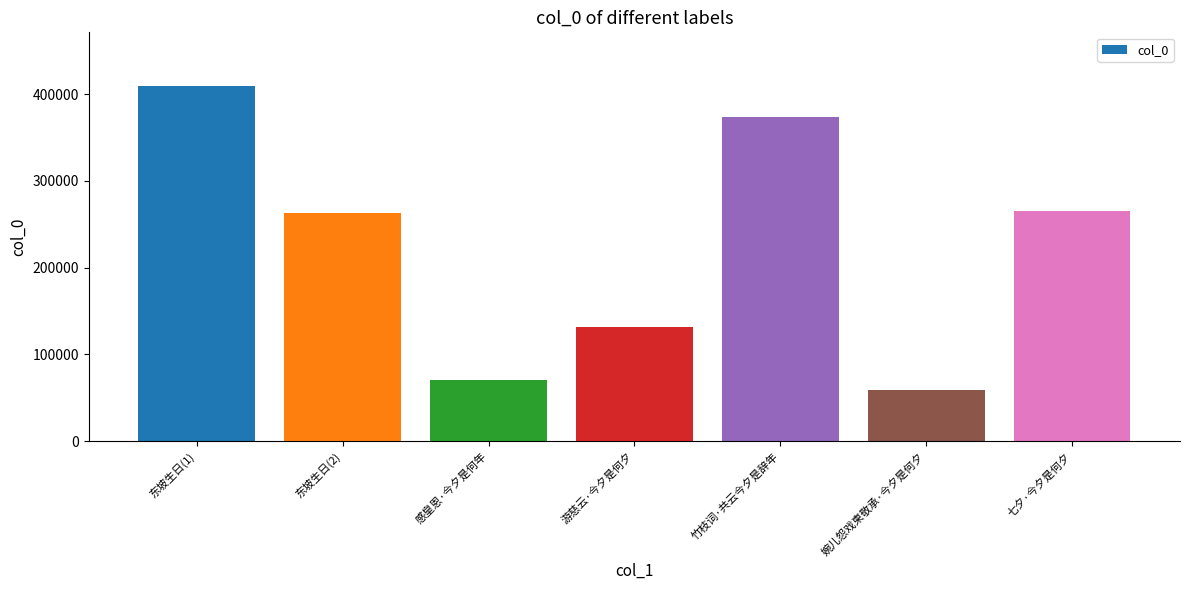

How many categories are shown in the chart?

7